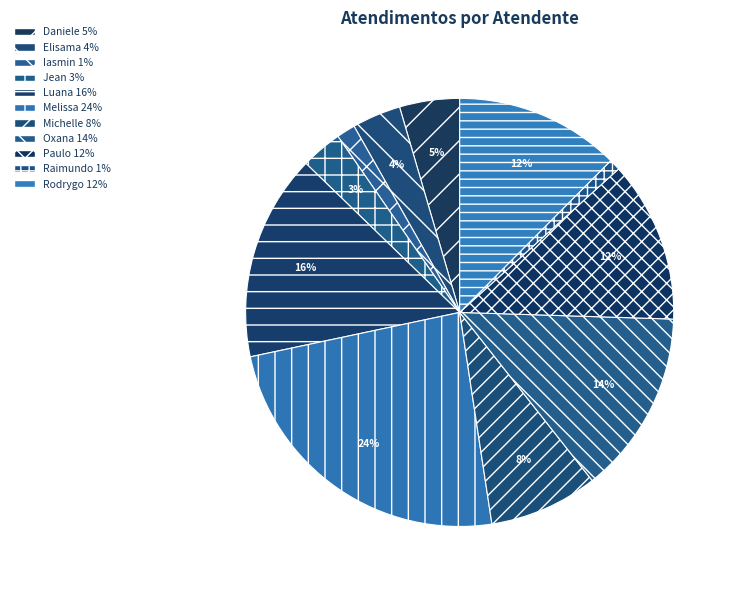

How many segments does this pie chart have?

11